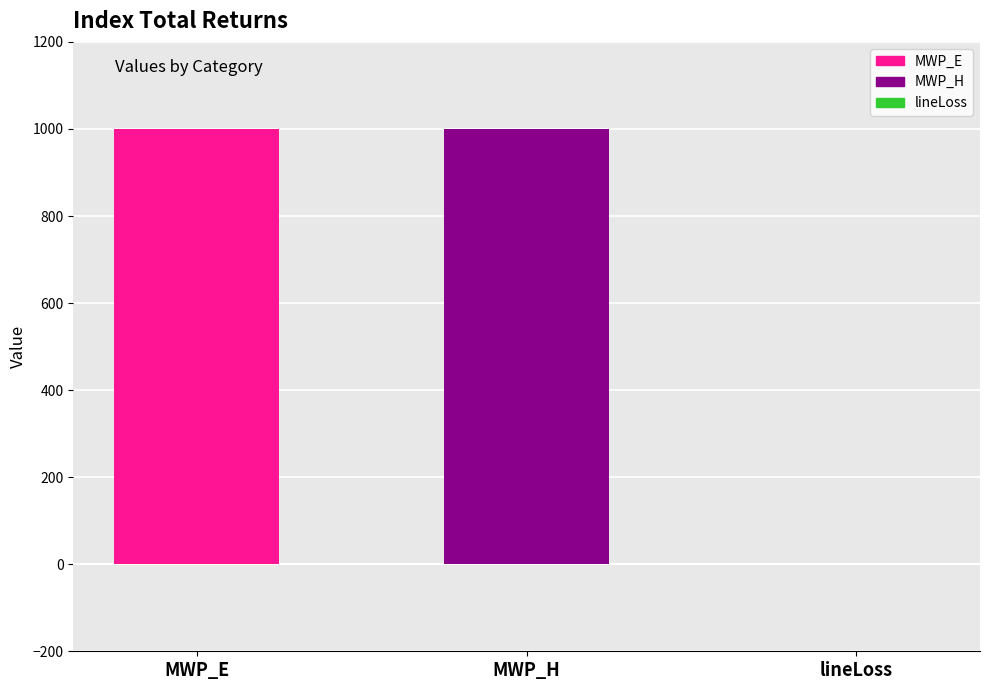

Which label corresponds to the largest value in the chart?

MWP_E